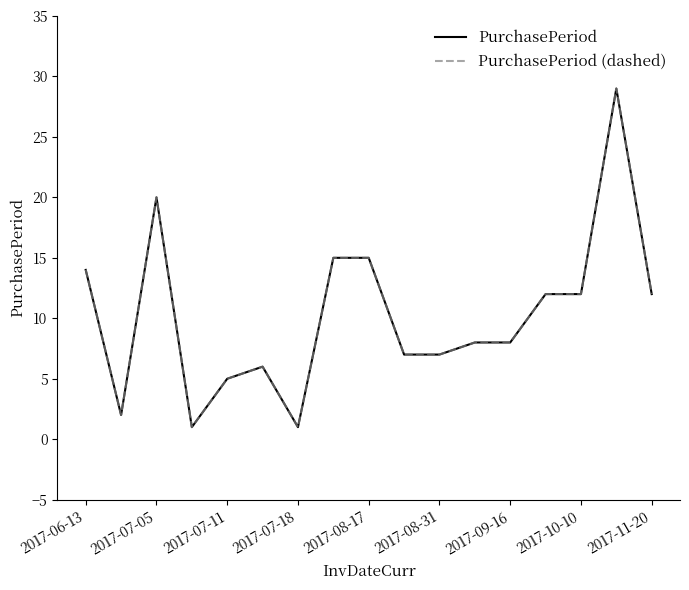

Does the chart display data point markers on the line(s)?

No